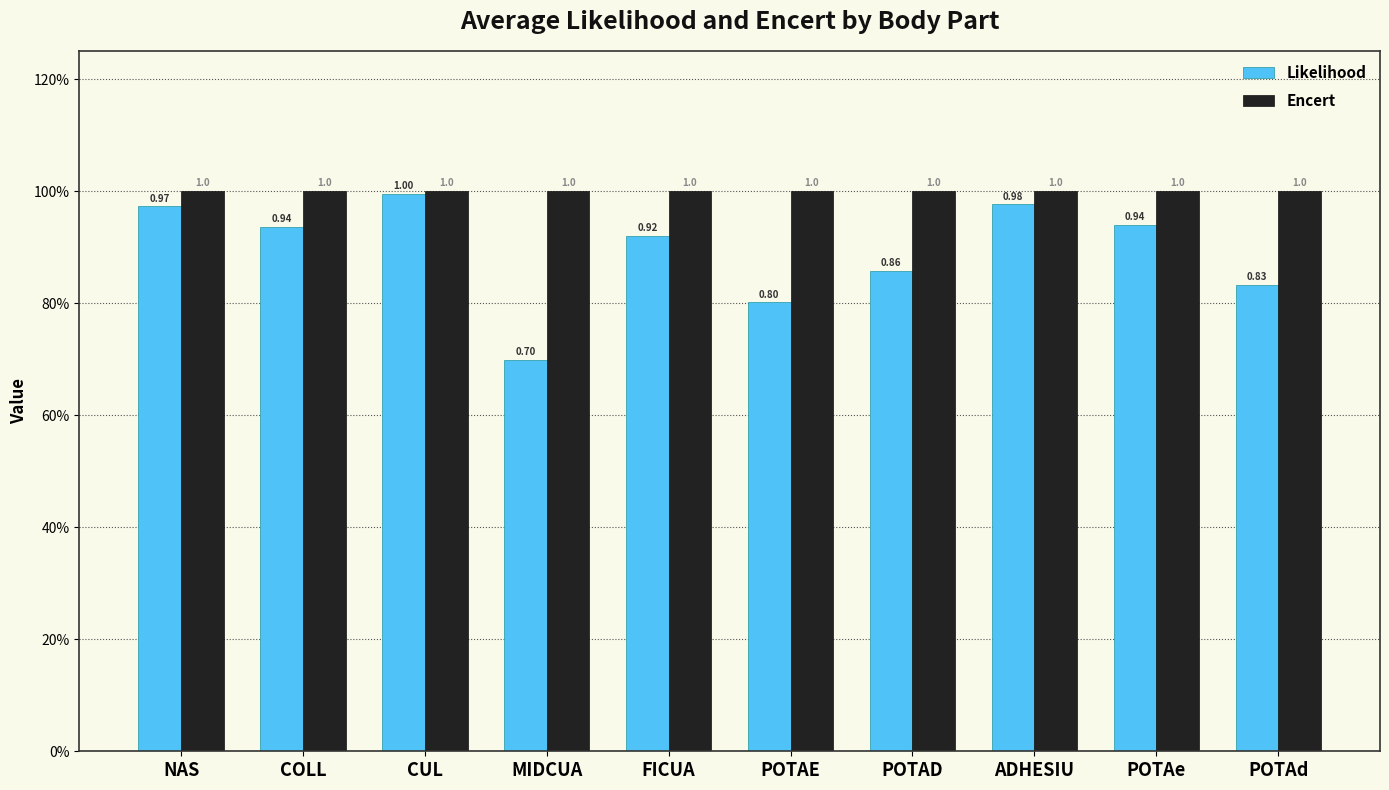

What are all the series names shown in the legend?

Likelihood, Encert